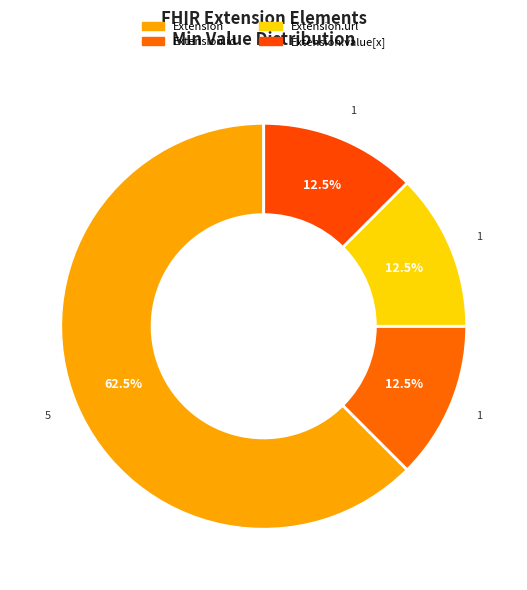

How many segments does this pie chart have?

4